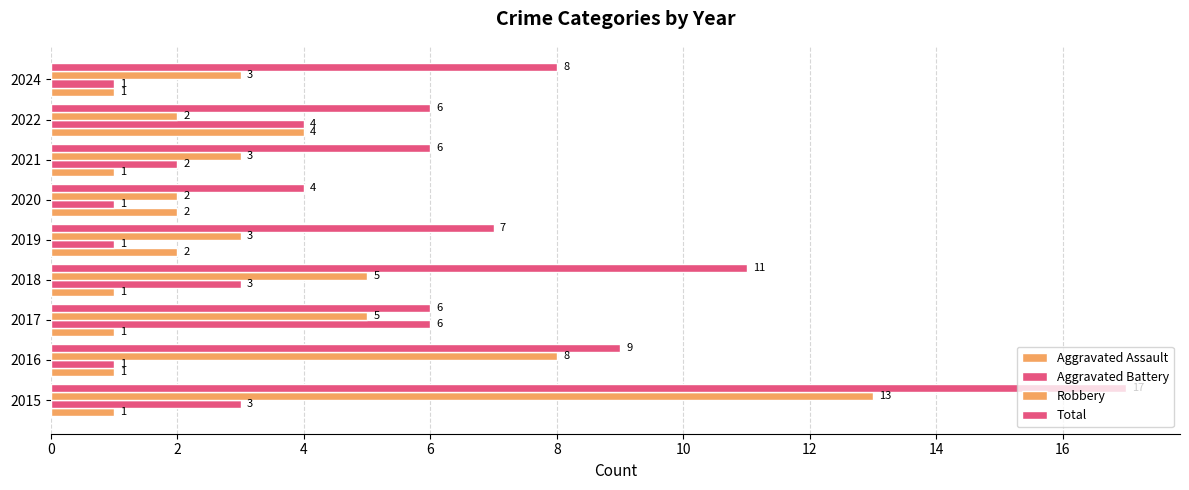

What is the maximum value shown in the chart?

17